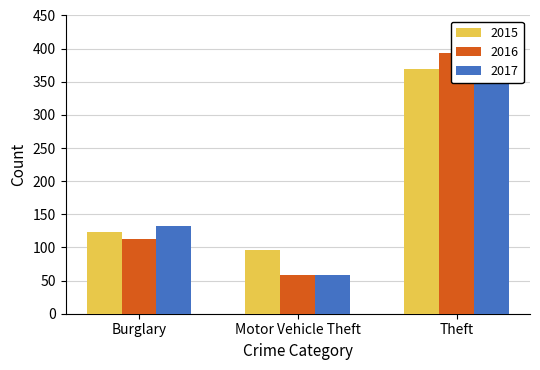

The value of 2015 at Burglary is 123. True or false?

True